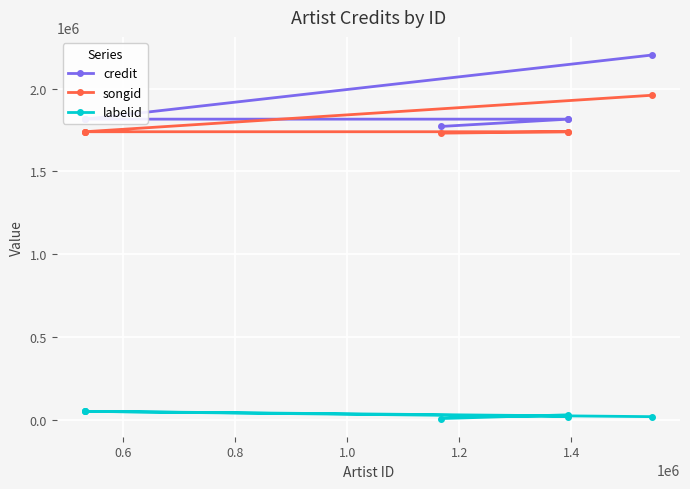

True or false: labelid and songid cross at least once.

False